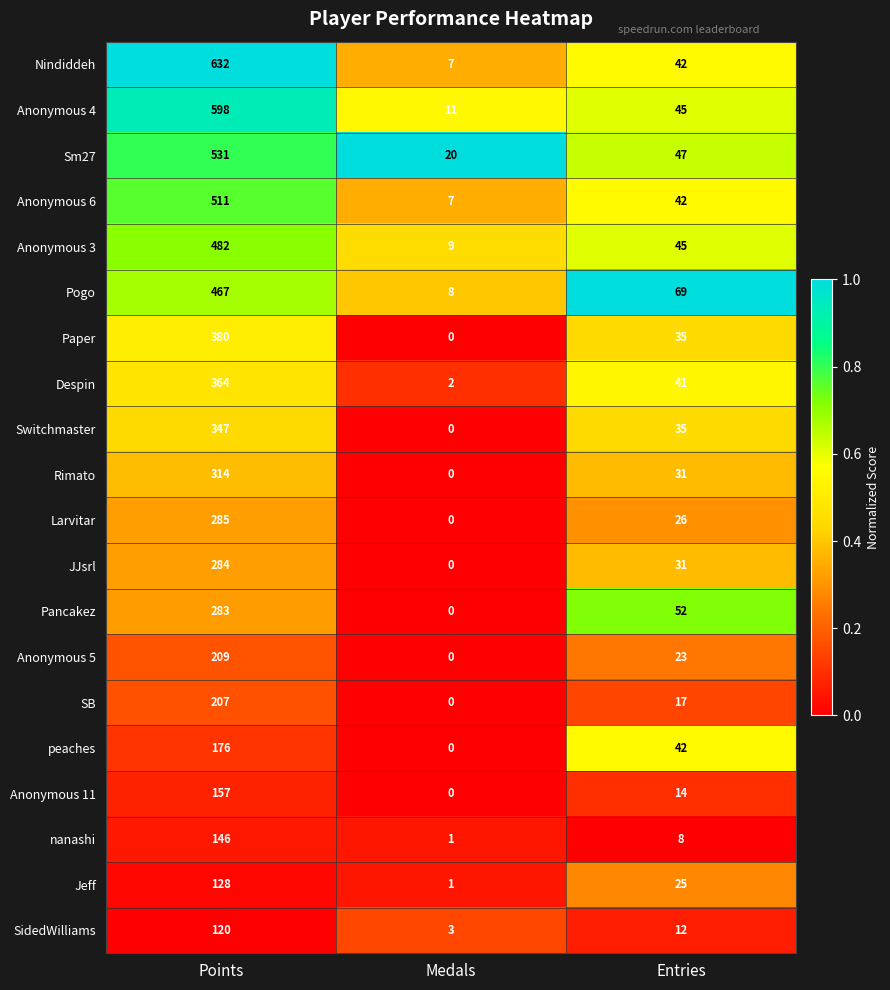

At how many categories does at least one series exceed 0?

3